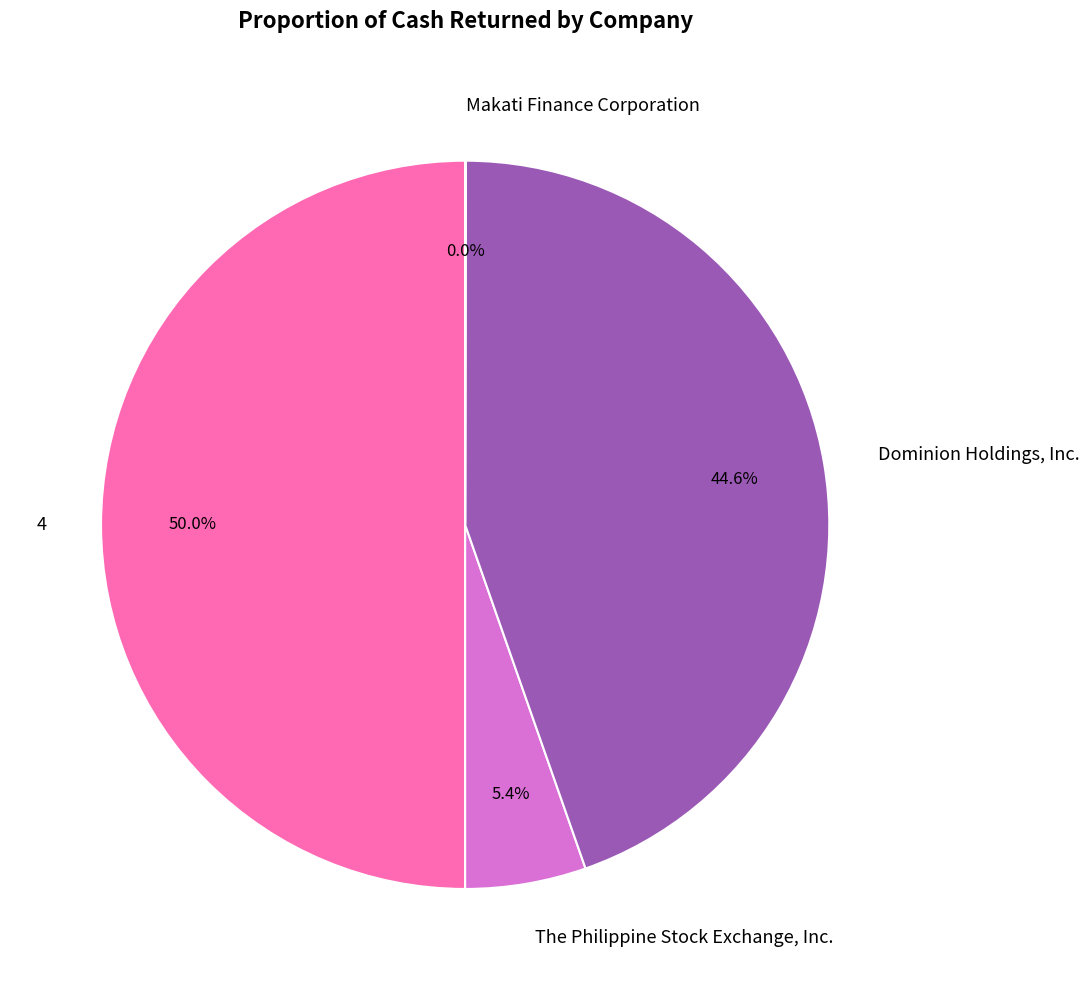

Does The Philippine Stock Exchange, Inc. account for over 50% of the chart?

No